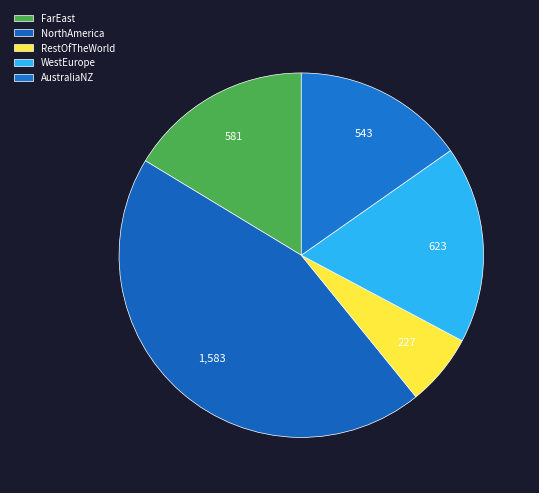

Count the number of slices in the pie.

5